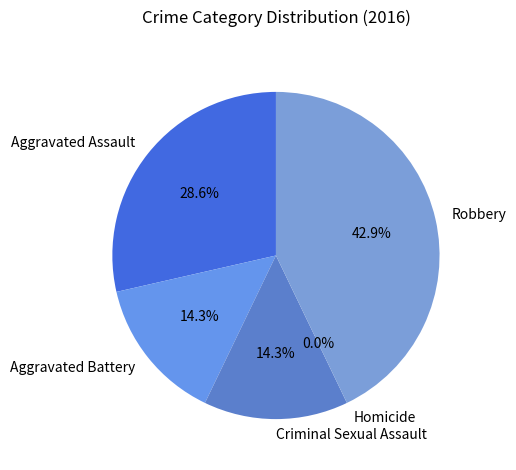

To the nearest percent, what is the average slice percentage?

20%